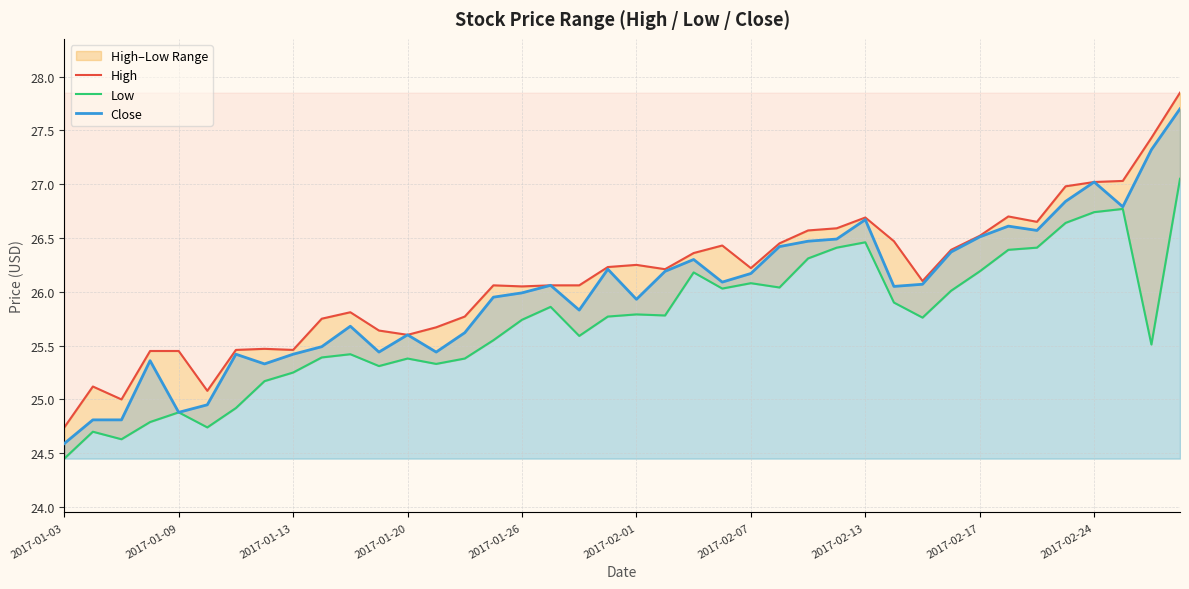

In Low, how many points are lower than both neighbors (excluding endpoints)?

10